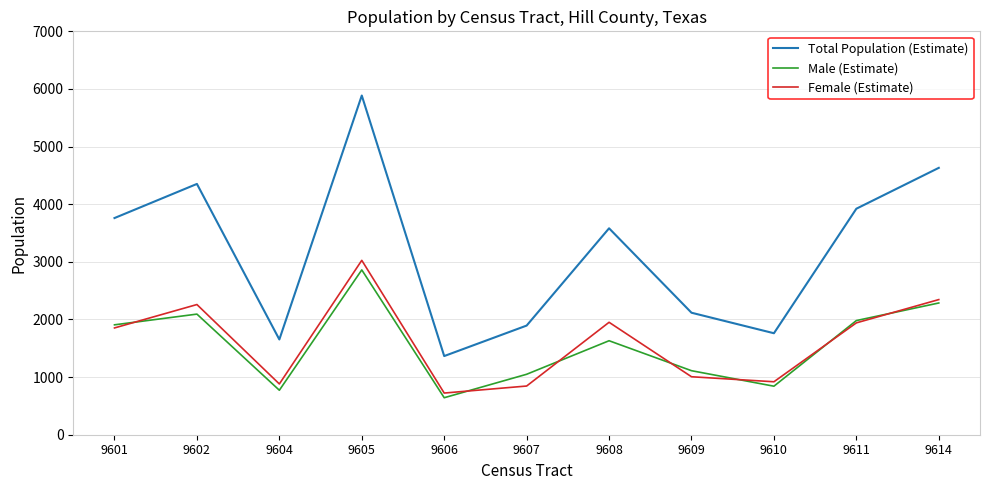

True or false: Female (Estimate) and Total Population (Estimate) intersect in this chart.

False